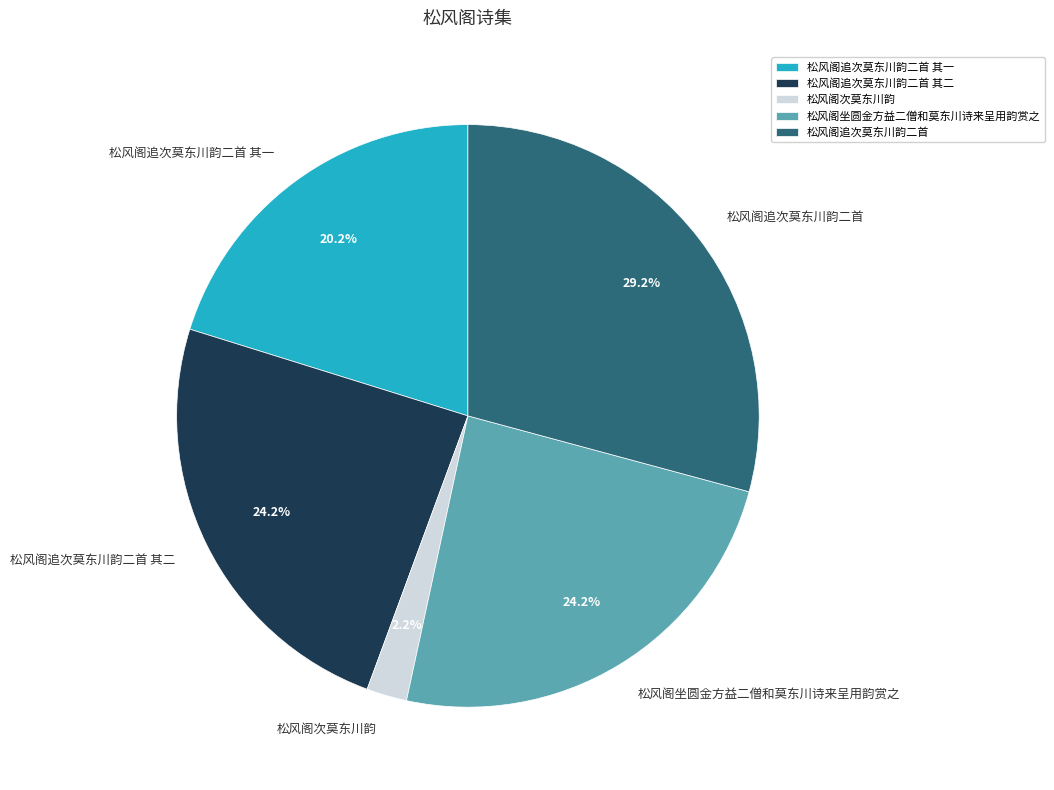

What is the smallest slice in the pie chart?

松风阁次莫东川韵